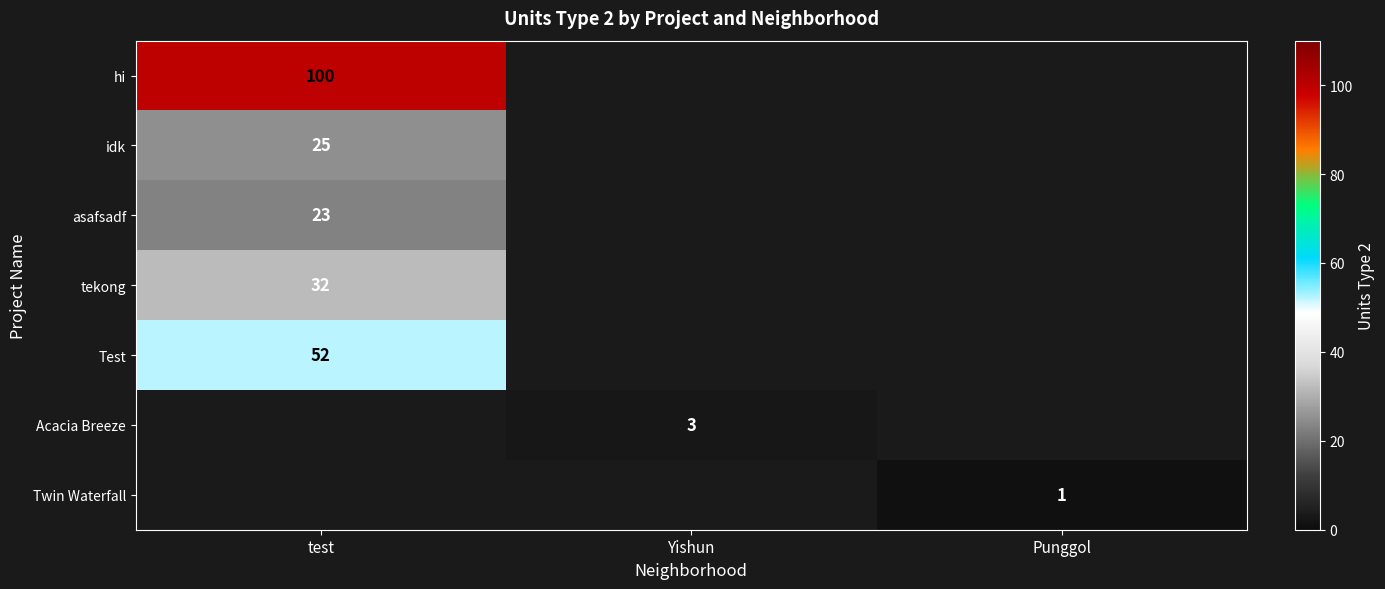

Is it true that asafsadf equals 12 at test?

False